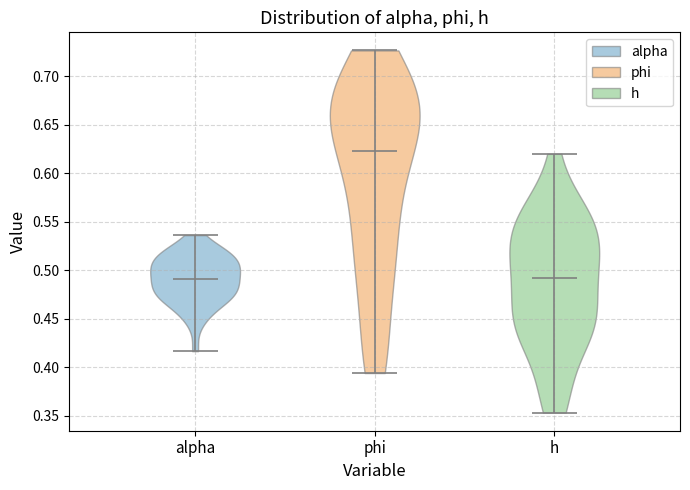

Reading left to right, read every violin against the y-axis: where its median line is, and the lowest and highest points it reaches. The values are not printed on the chart, so give them approximately, as read against the axis.

alpha: median line 0.490, lowest point 0.415, highest point 0.535
phi: median line 0.625, lowest point 0.395, highest point 0.725
h: median line 0.490, lowest point 0.355, highest point 0.620